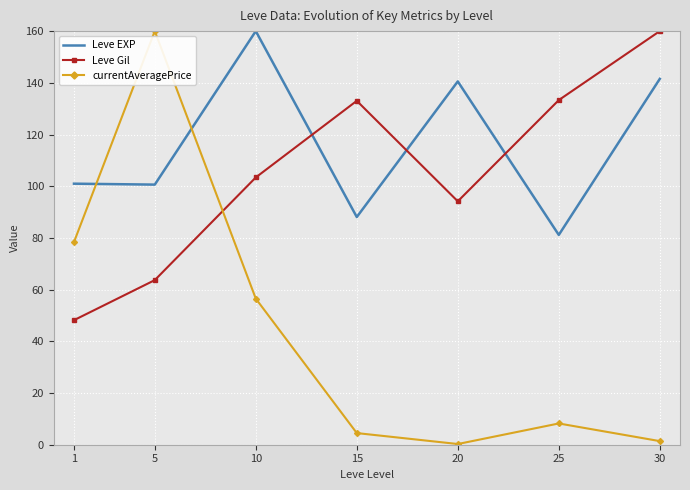

How many times do Leve EXP and currentAveragePrice cross each other?

2